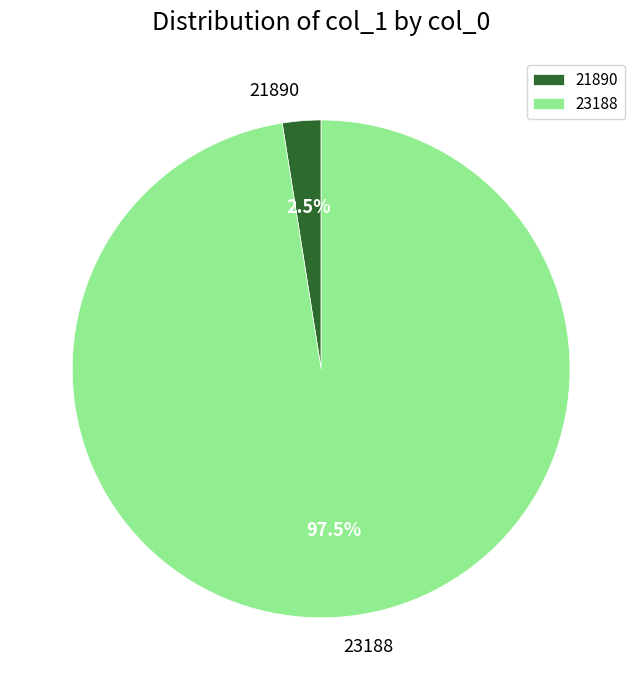

Which category has the biggest portion of the pie?

23188